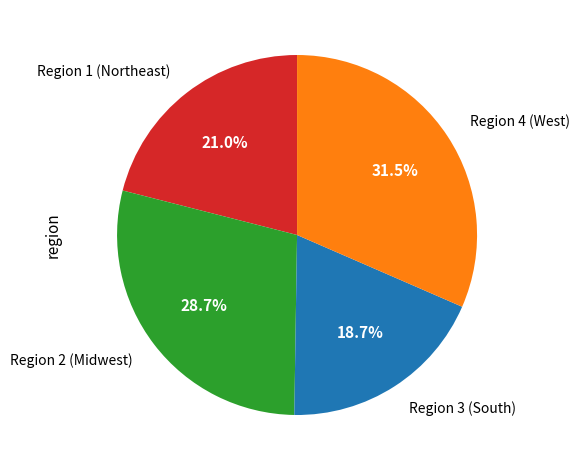

Rank the categories by value from highest to lowest.

Region 4 (West), Region 2 (Midwest), Region 1 (Northeast), Region 3 (South)